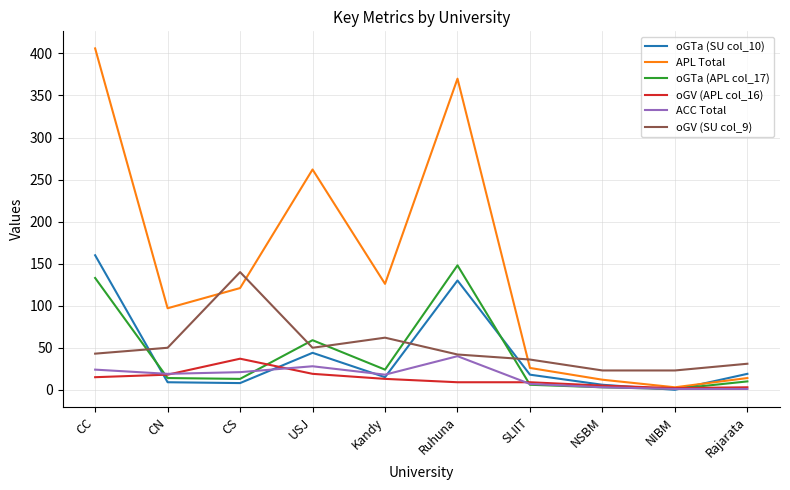

What value does the ACC Total series have at NSBM?

3